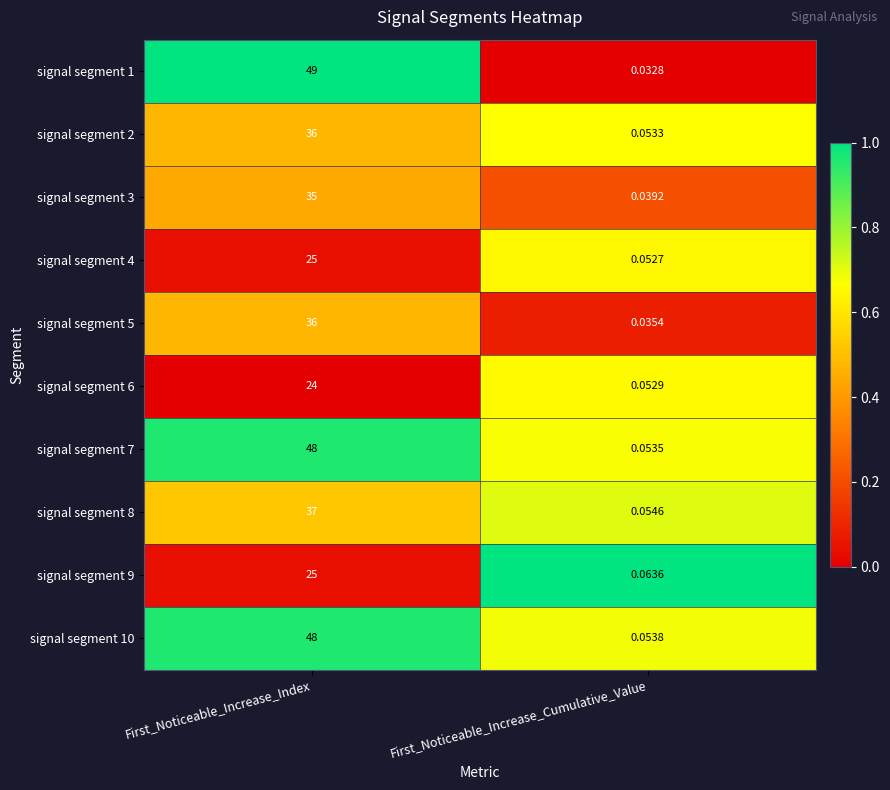

Which series changed the most between First_Noticeable_Increase_Index and First_Noticeable_Increase_Cumulative_Value?

signal segment 1